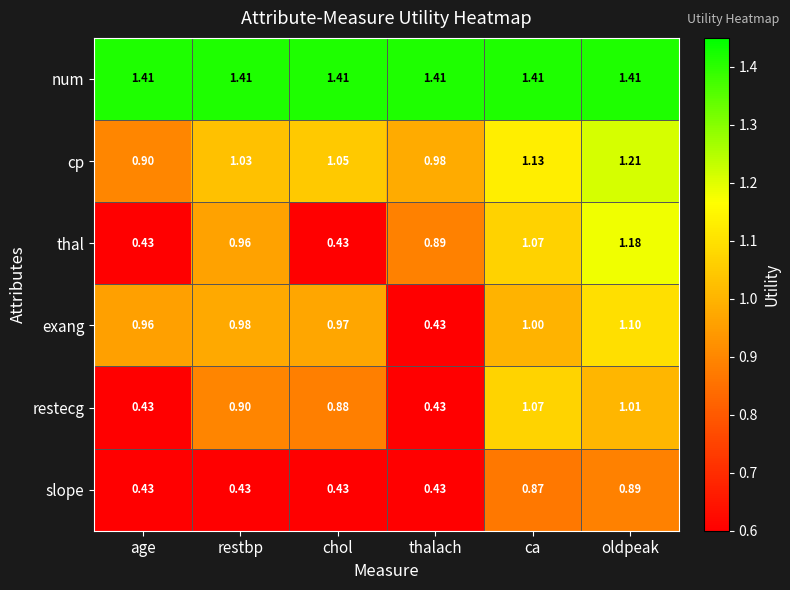

At which label does cp reach its minimum?

age